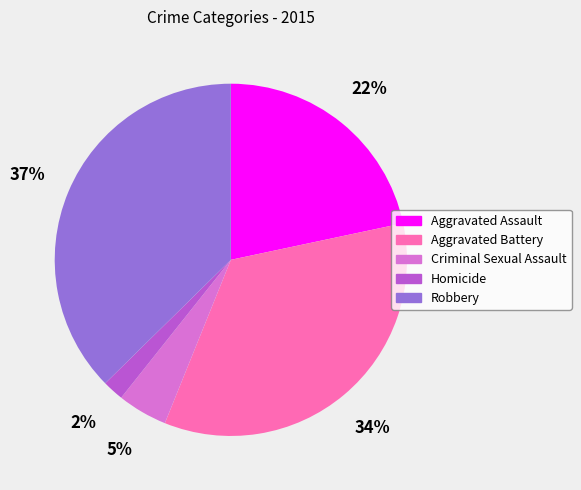

Count the number of slices in the pie.

5